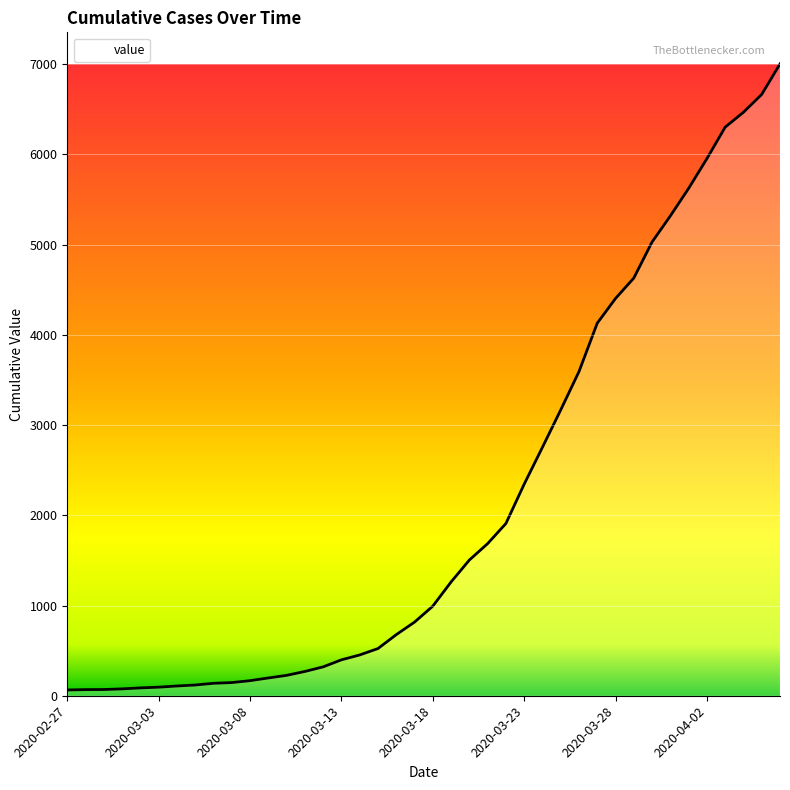

What is the difference between the maximum and minimum values?

6940